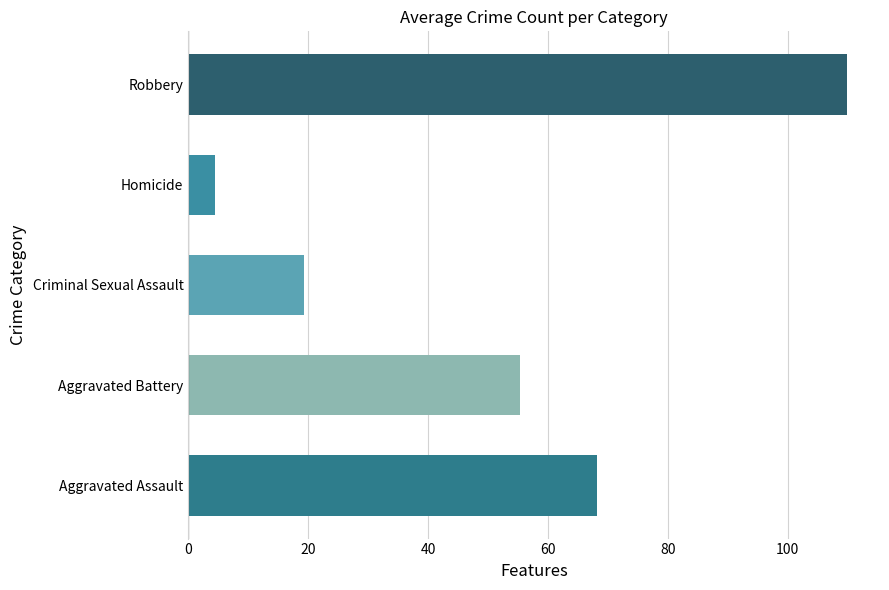

How many bars are there in total?

5